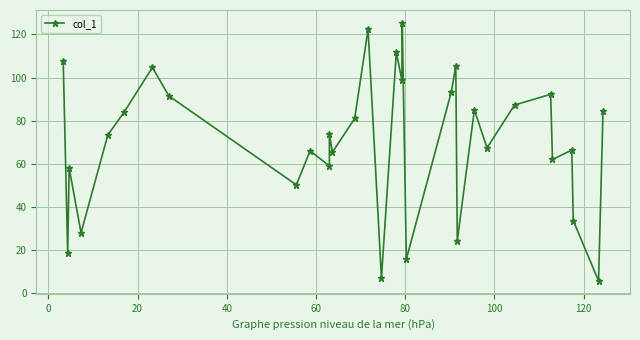

Reading left to right, transcribe all the data shown in this chart.

107.7	18.7	58.0	28.0	73.3	84.0	104.7	91.5	50.2	66.0	59.0	73.7	65.3	81.0	122.3	7.0	111.7	98.8	125.3	15.8	93.3	105.3	24.3	85.0	67.3	87.2	92.2	62.0	66.3	33.7	5.7	84.3